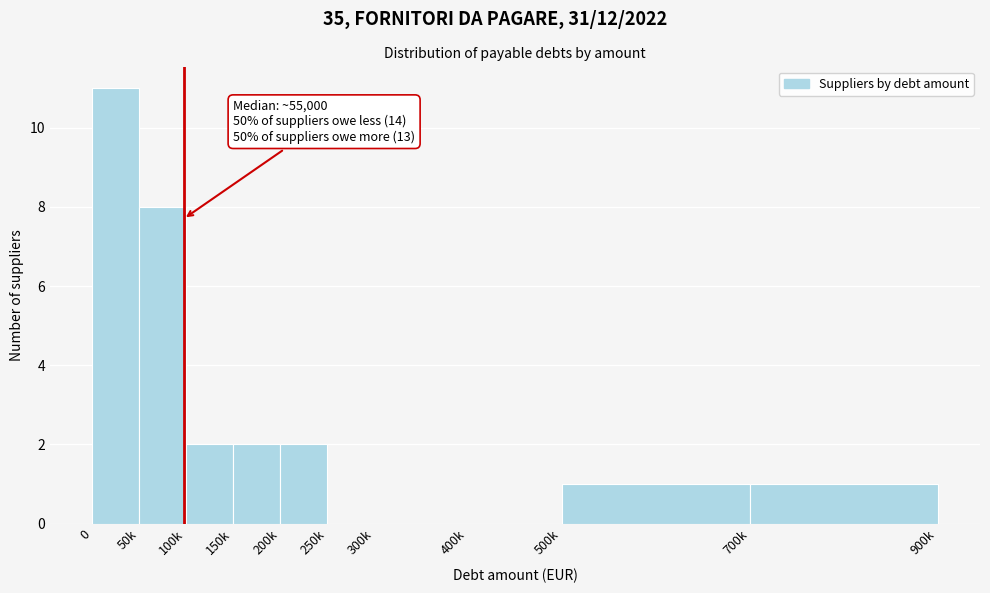

Reading left to right, extract all data points from this chart.

0=11	50k=8	100k=2	150k=2	200k=2	250k=0	300k=0	400k=0	500k=1	700k=1